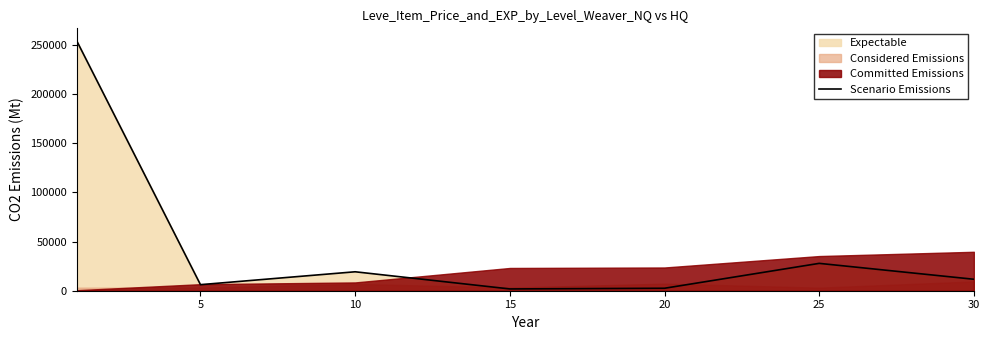

True or false: the data shows 16043.9 at 30.

False